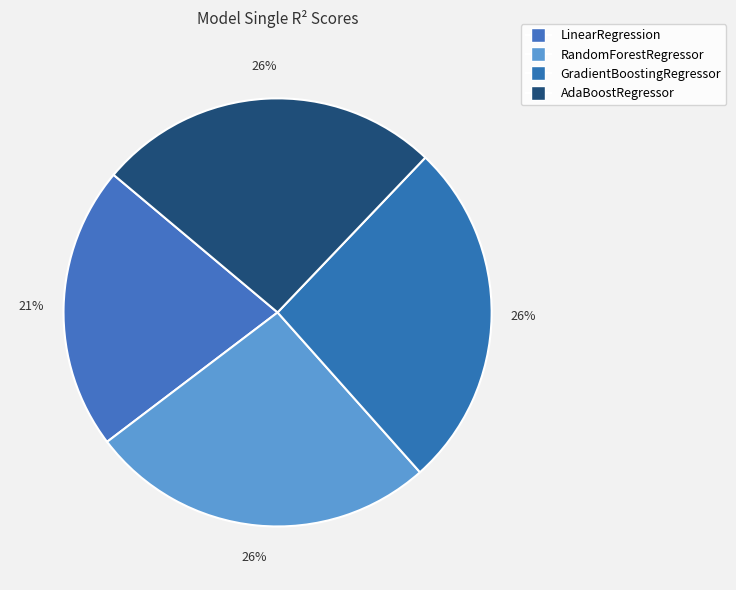

How many slices are in this pie chart?

4